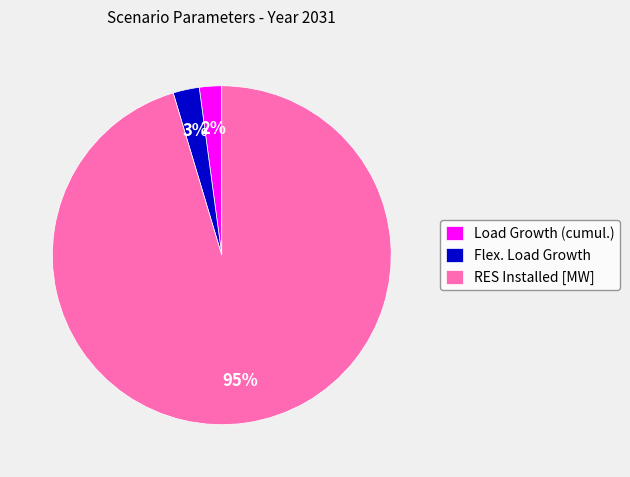

Do Flex. Load Growth and Load Growth (cumul.) together represent more than half of the pie?

No